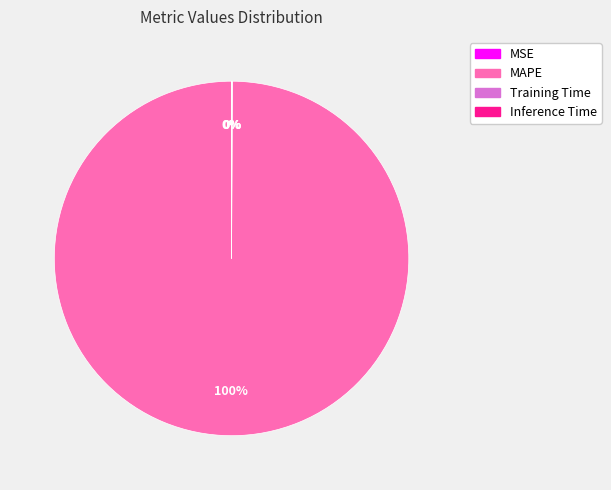

To the nearest percent, what portion does MAPE represent?

100%